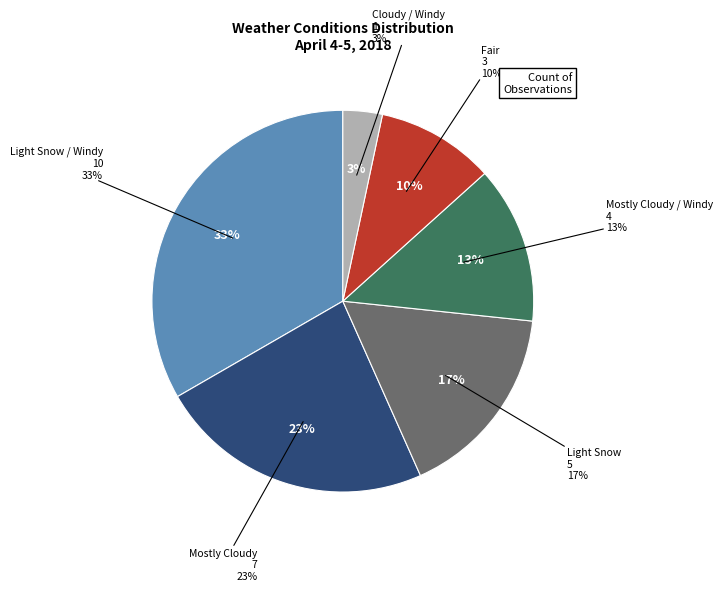

Which category has the smallest portion of the pie?

Cloudy / Windy